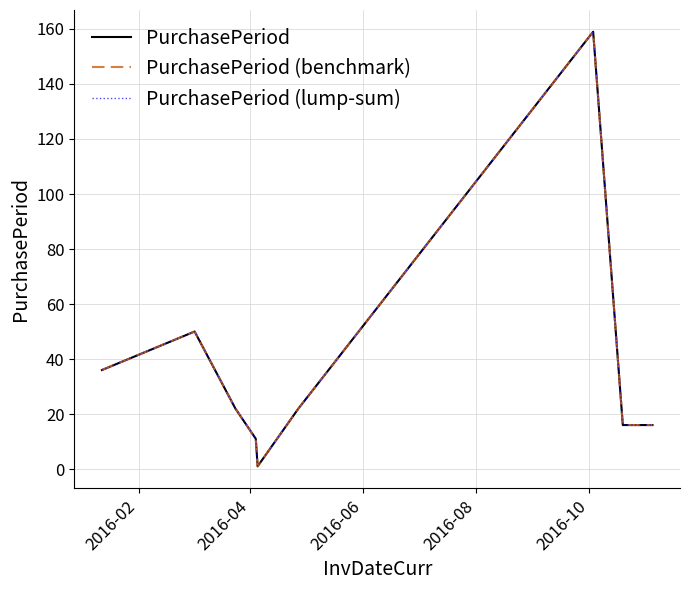

Which series has the largest range (max minus min)?

PurchasePeriod